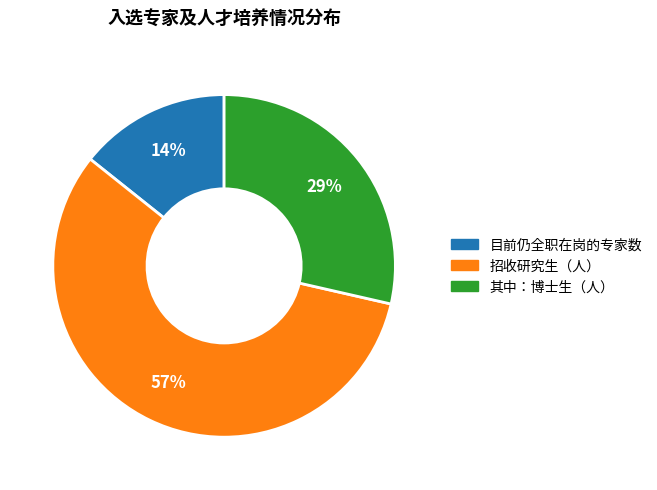

To the nearest percent, what is the average slice percentage?

33%